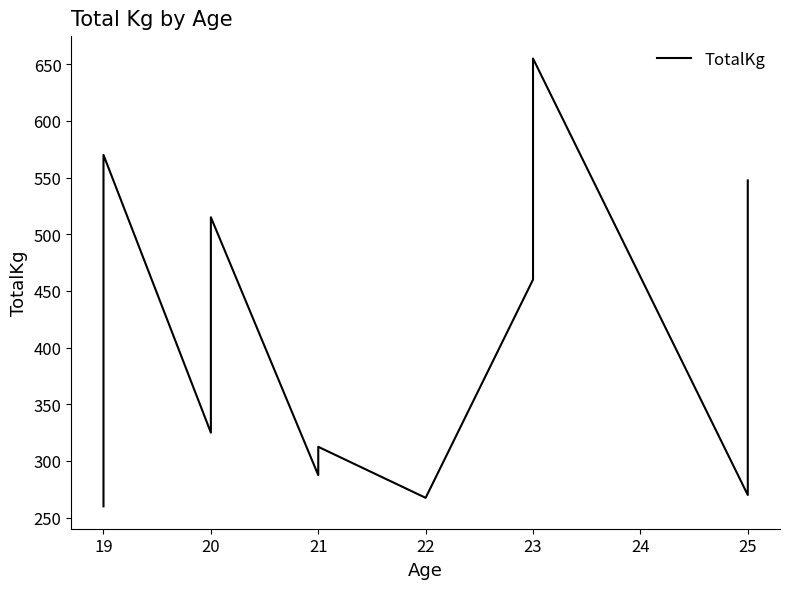

How many lines are shown in the chart?

1